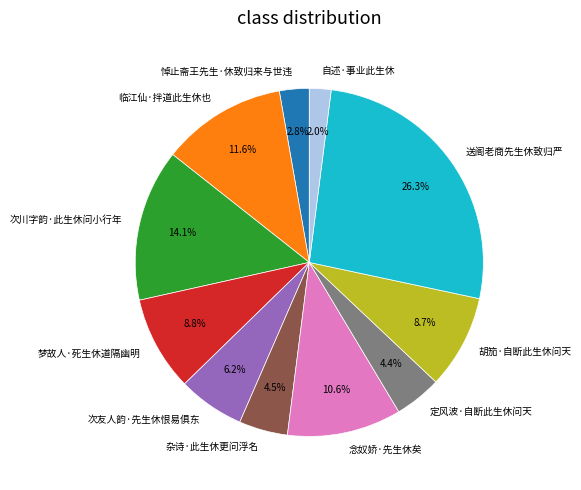

Which has a higher value, 送阁老商先生休致归严 or 次友人韵·先生休恨易俱东?

送阁老商先生休致归严